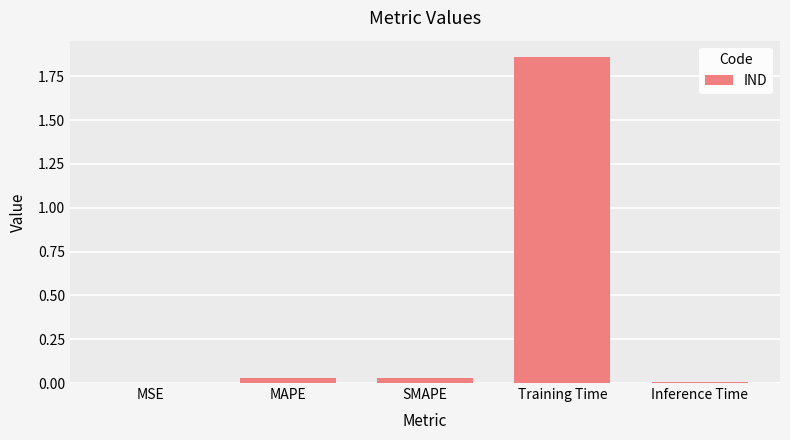

Between Inference Time and Training Time, which is larger?

Training Time